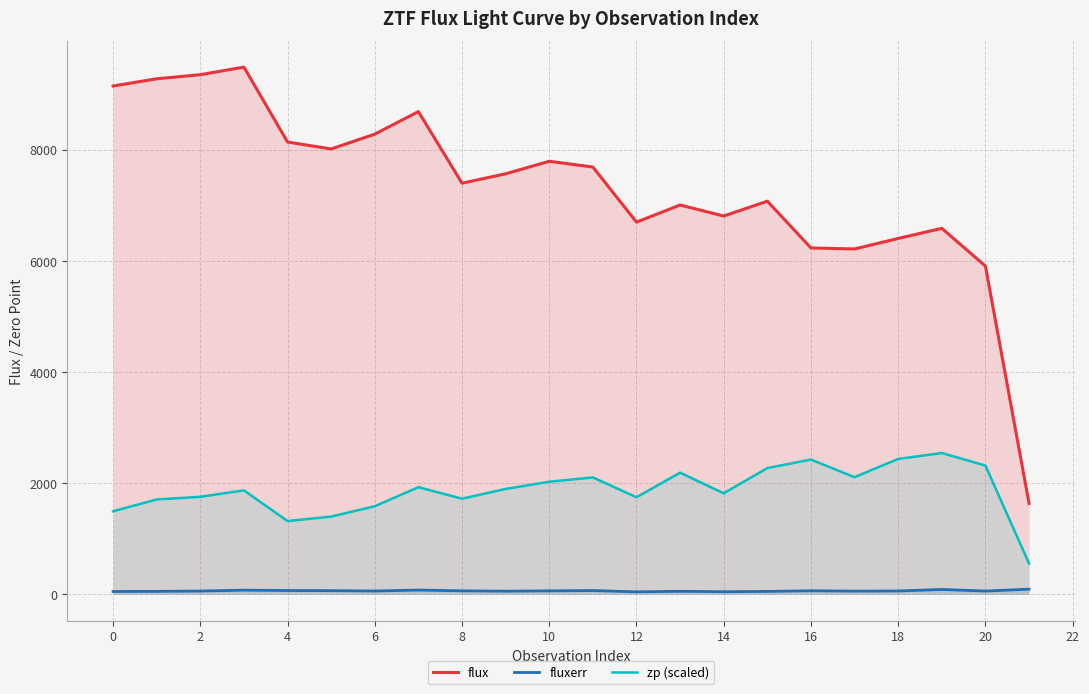

What is the maximum value shown in the chart?

9483.2